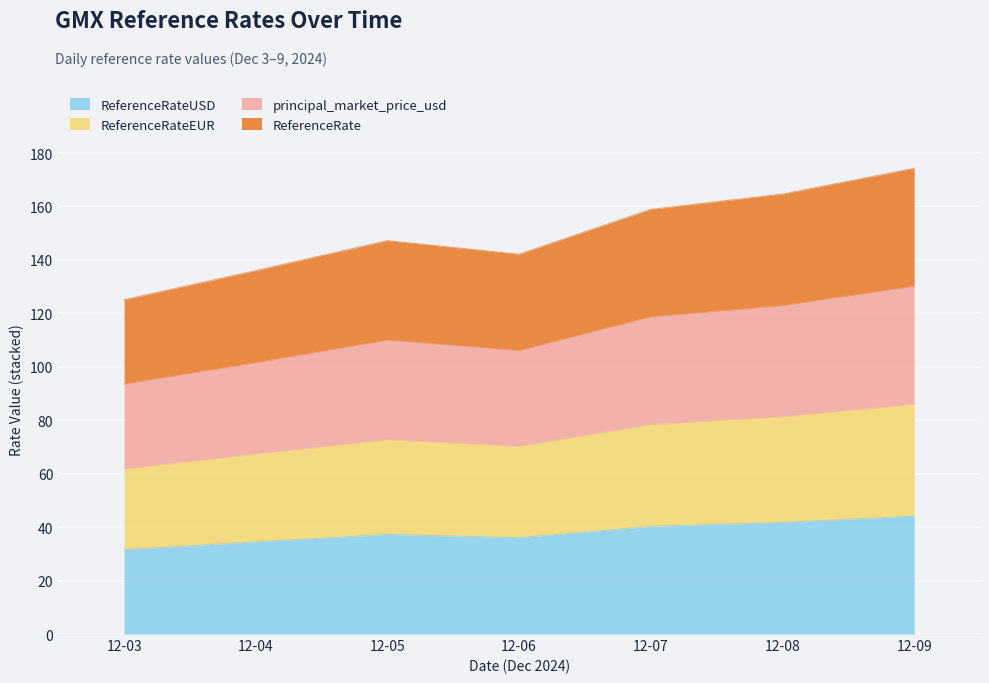

Does the chart display data point markers on the line(s)?

No